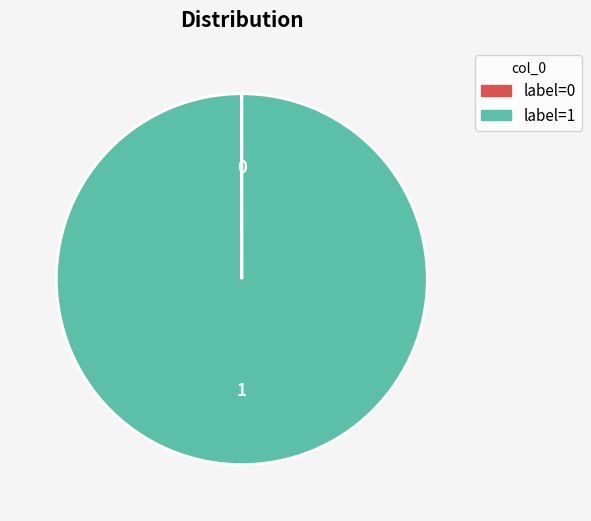

Does any single category account for the majority?

Yes